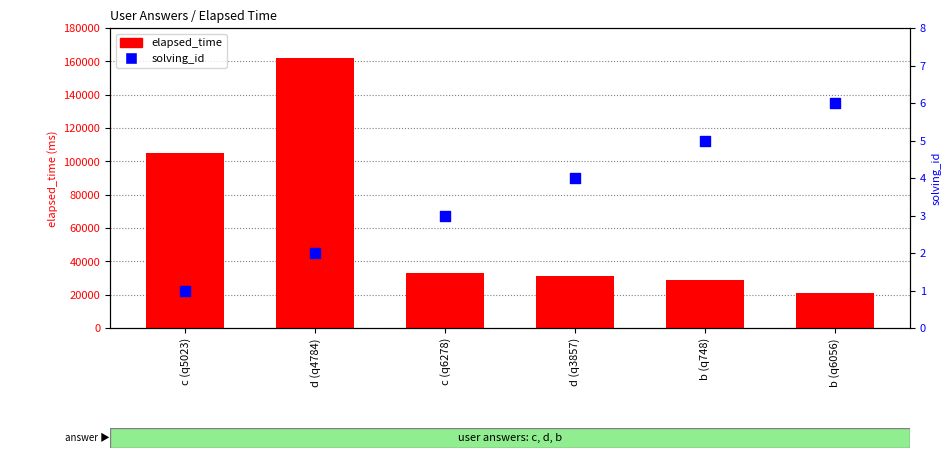

What are all the series names shown in the legend?

elapsed_time, solving_id